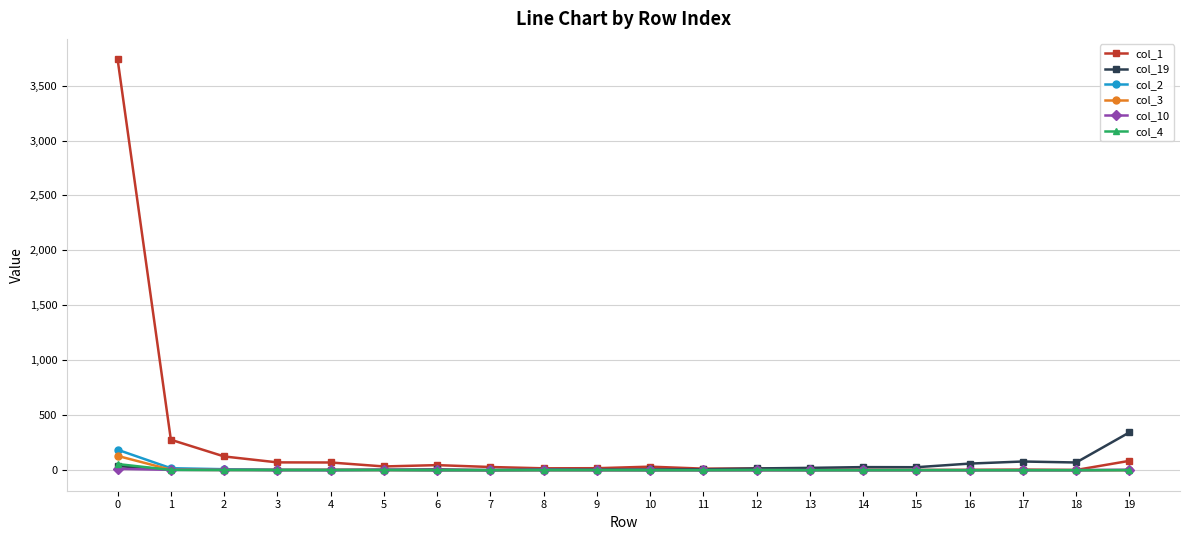

How many data points does each series have?

20